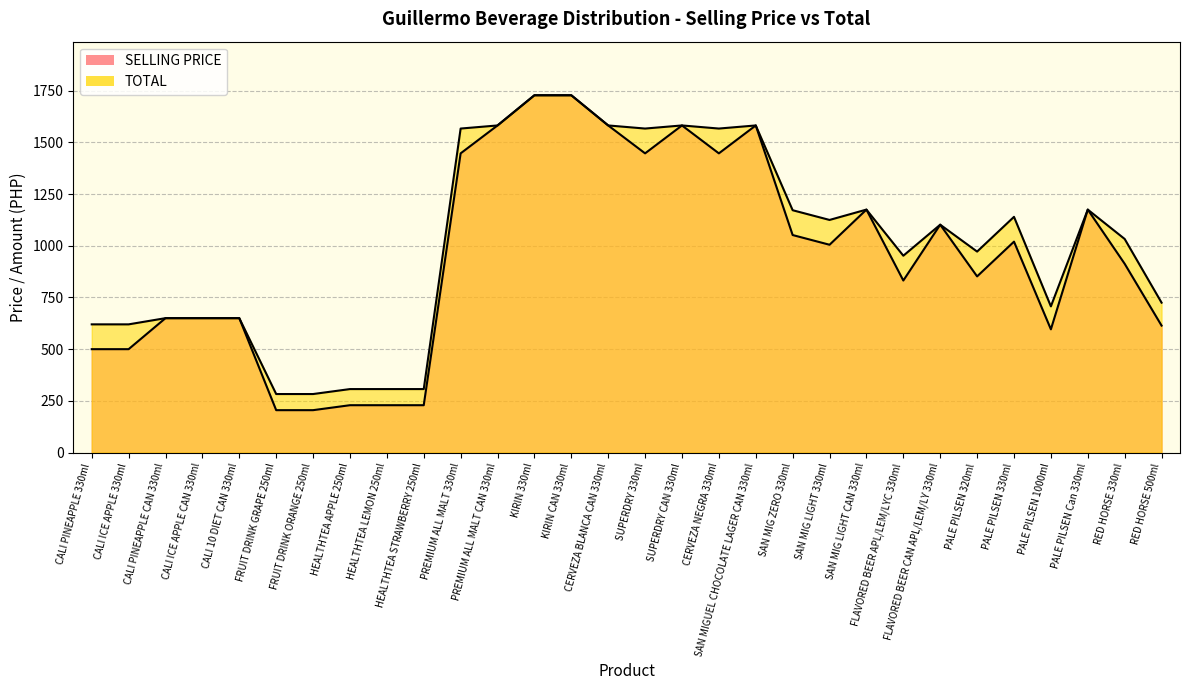

What is the value of the SELLING PRICE point at the 24th from the left?

1102